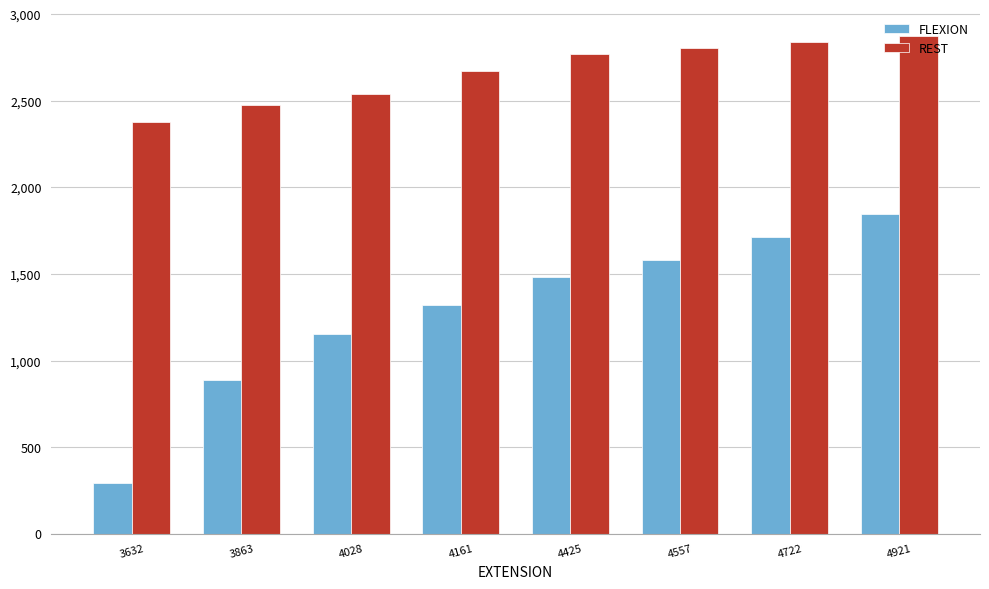

What value does the FLEXION series have at 4921?

1847